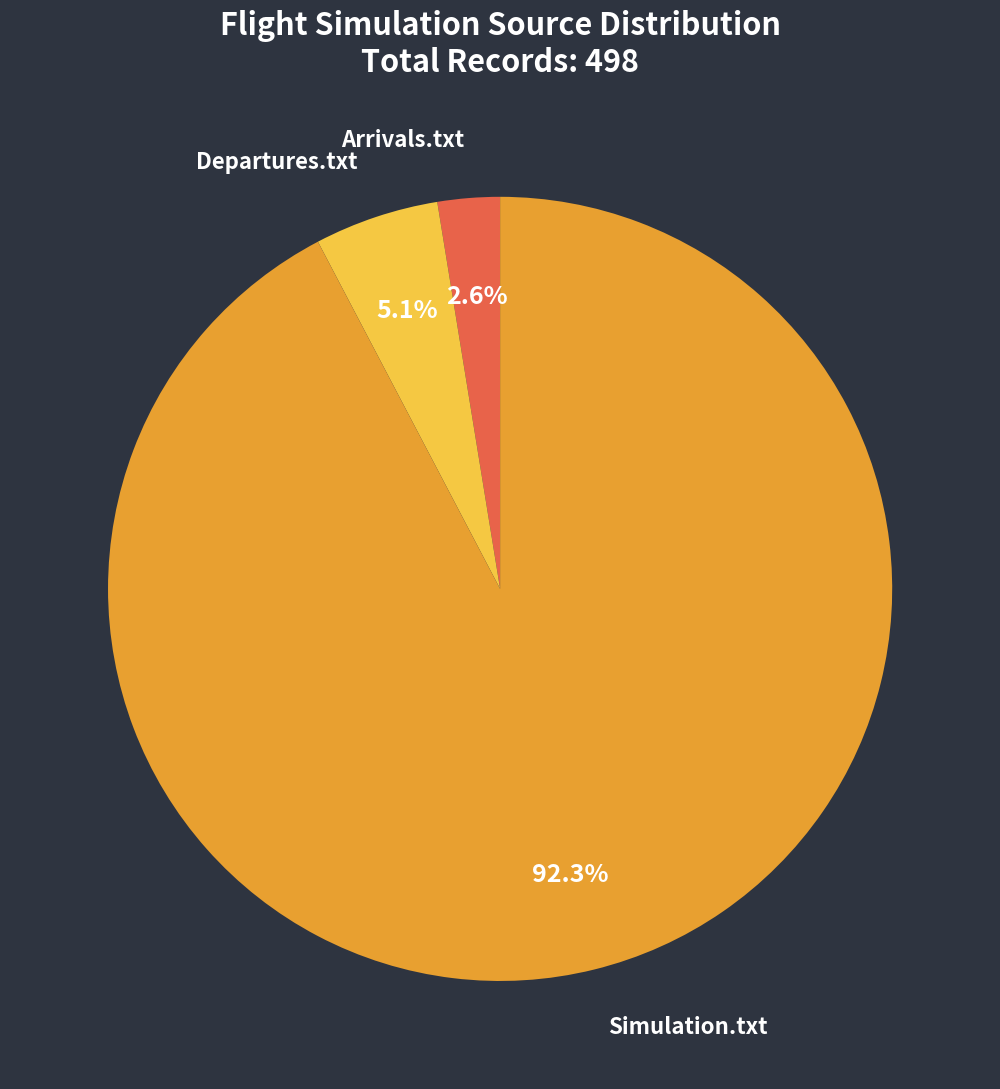

Is there a majority slice in this chart?

Yes